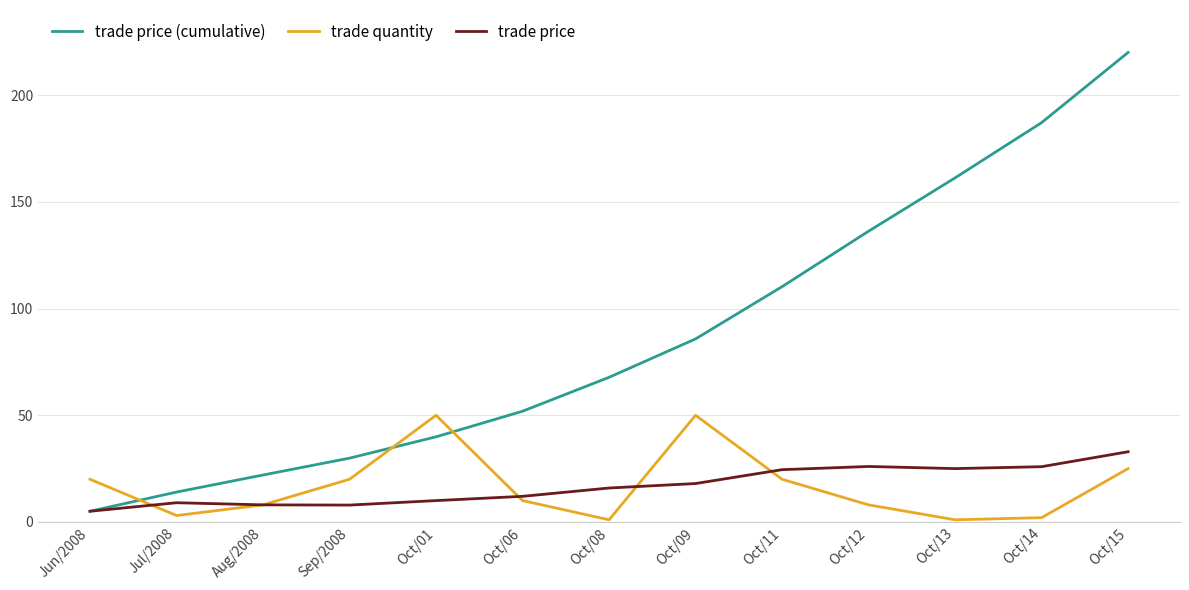

Rank the series by their maximum value, from highest to lowest.

trade price (cumulative), trade quantity, trade price